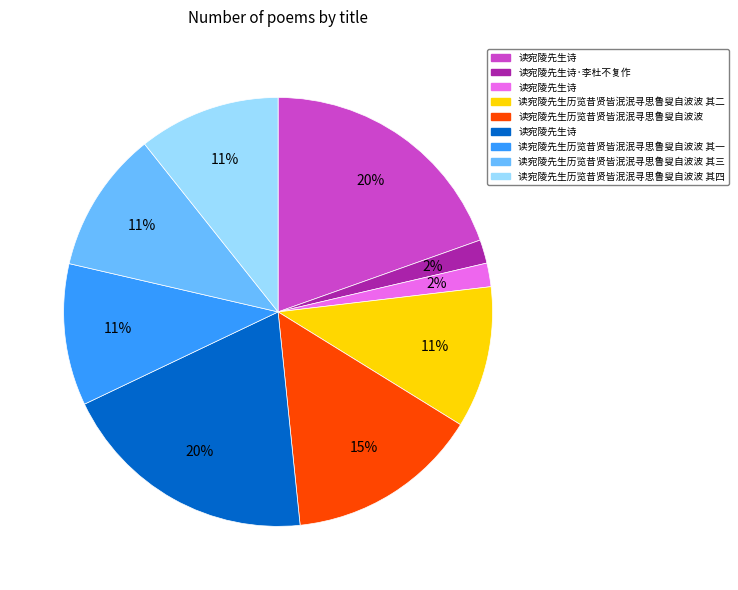

Does any single category account for the majority?

No